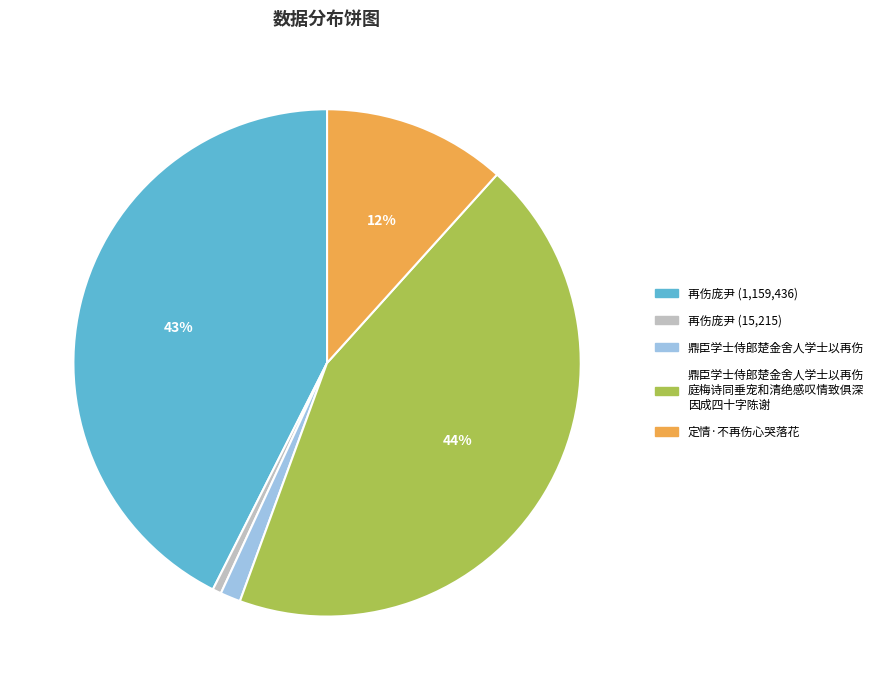

To the nearest percent, what is the difference between the largest and smallest slice percentages?

43%